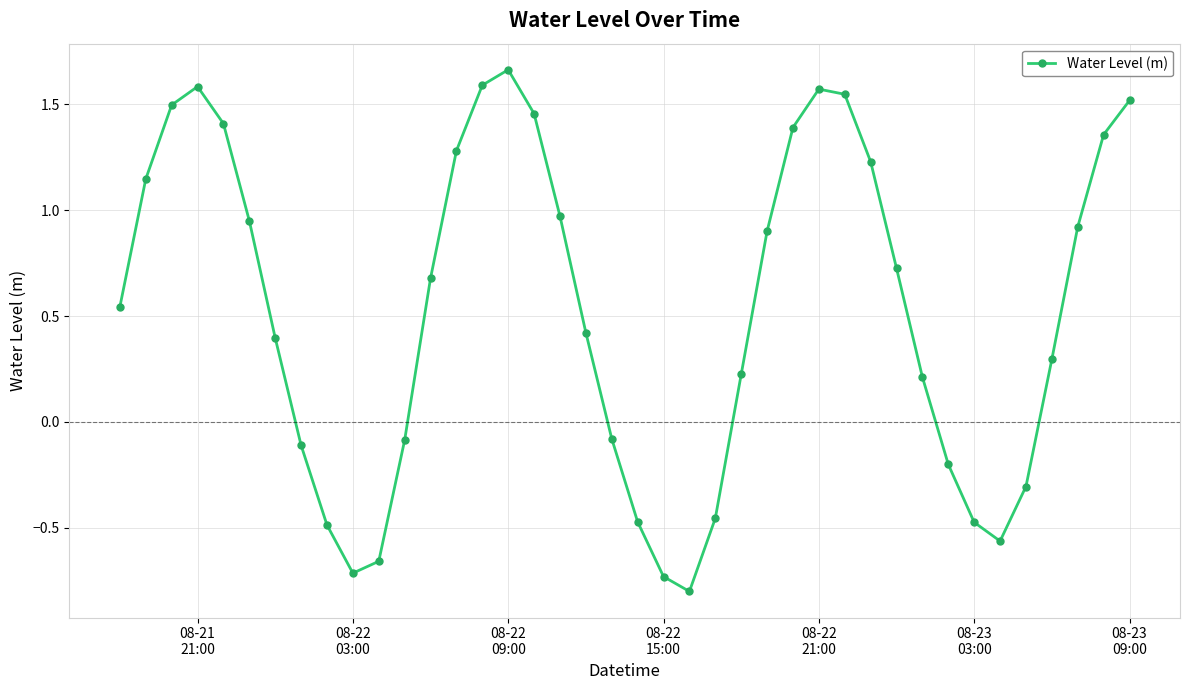

How many points are lower than both their immediate neighbors (excluding endpoints)?

3